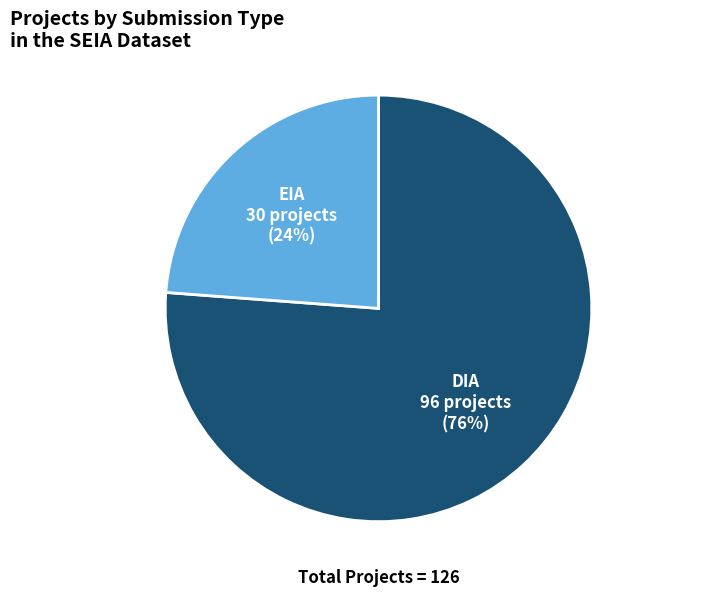

To the nearest percent, what percentage of the pie is DIA?

76%